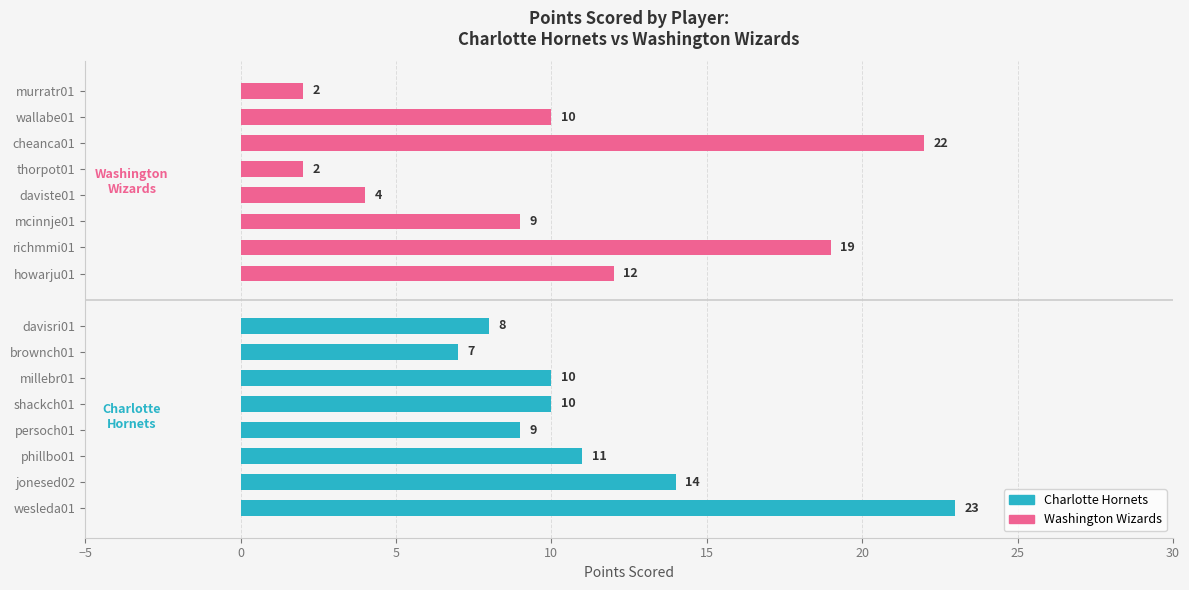

What is the highest value of the Charlotte Hornets series?

23